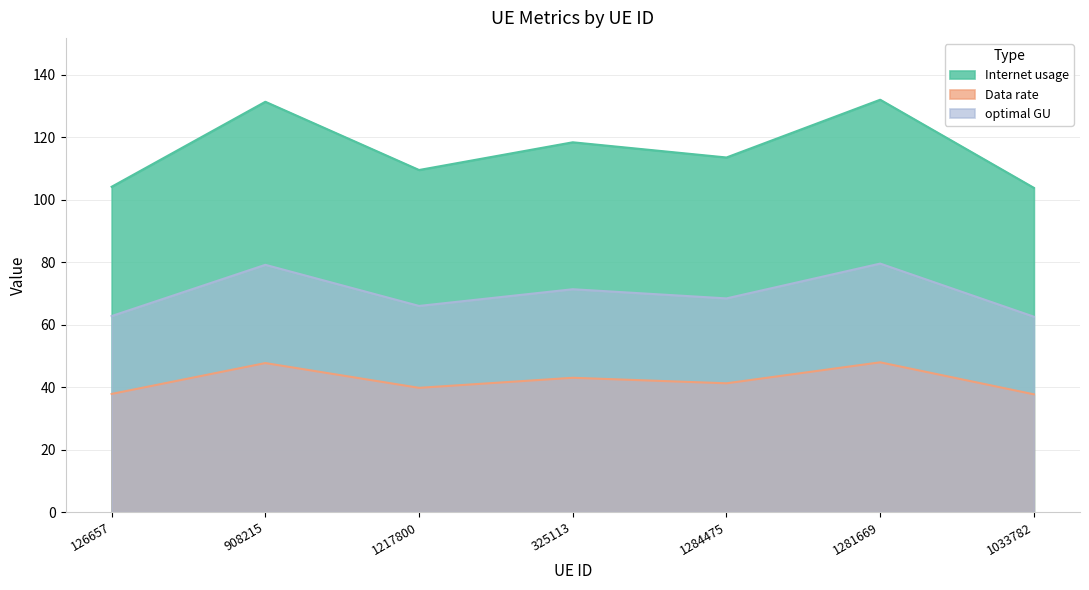

Which series has the largest range (max minus min)?

Internet usage